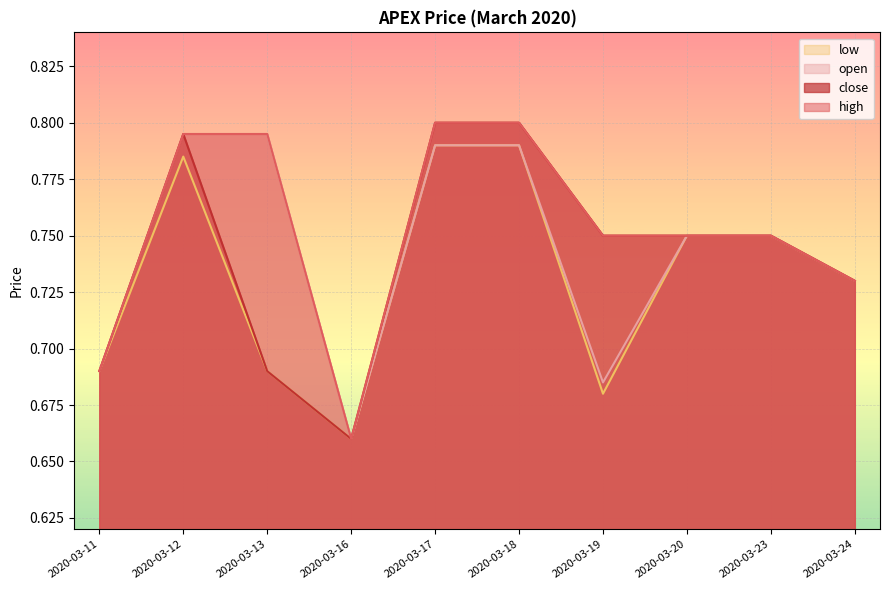

At which category does high reach its first local valley?

2020-03-16